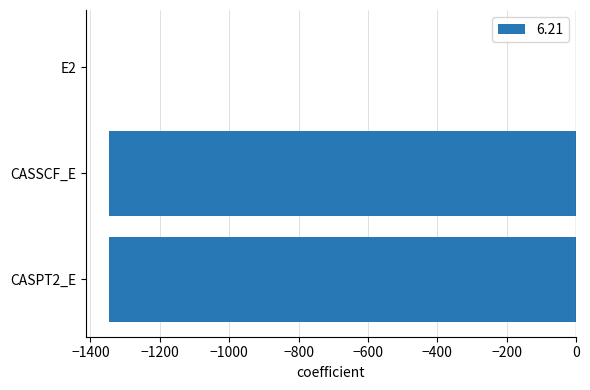

What is the maximum value shown in the chart?

-0.4